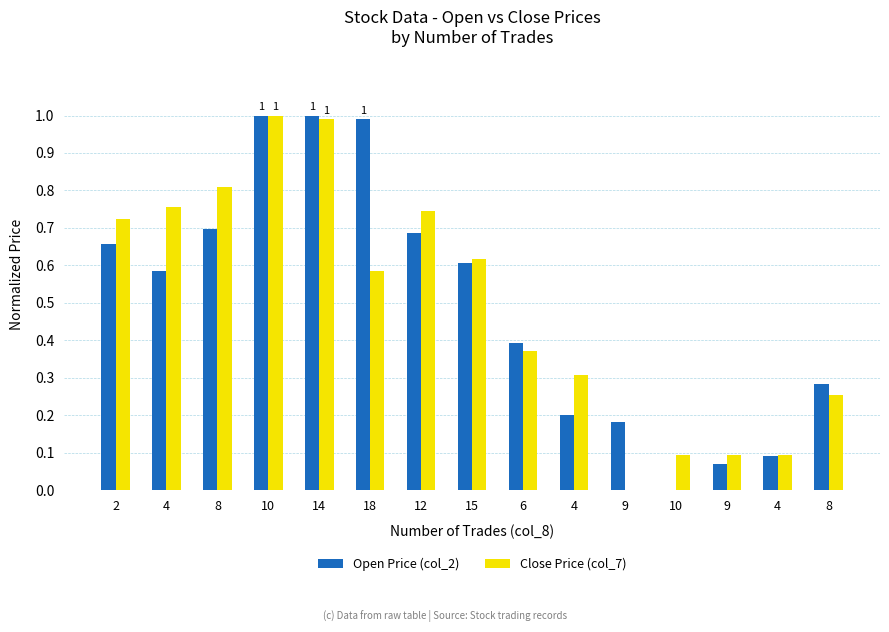

The Open Price (col_2) series shows 0.0 at 4. True or false?

False